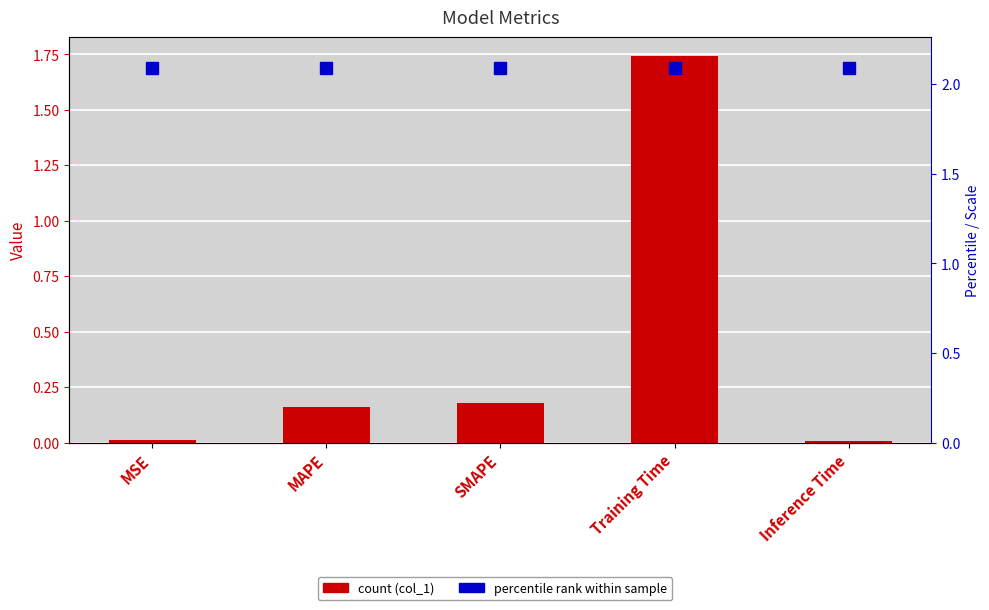

At which label is the value closest to 0?

Inference Time